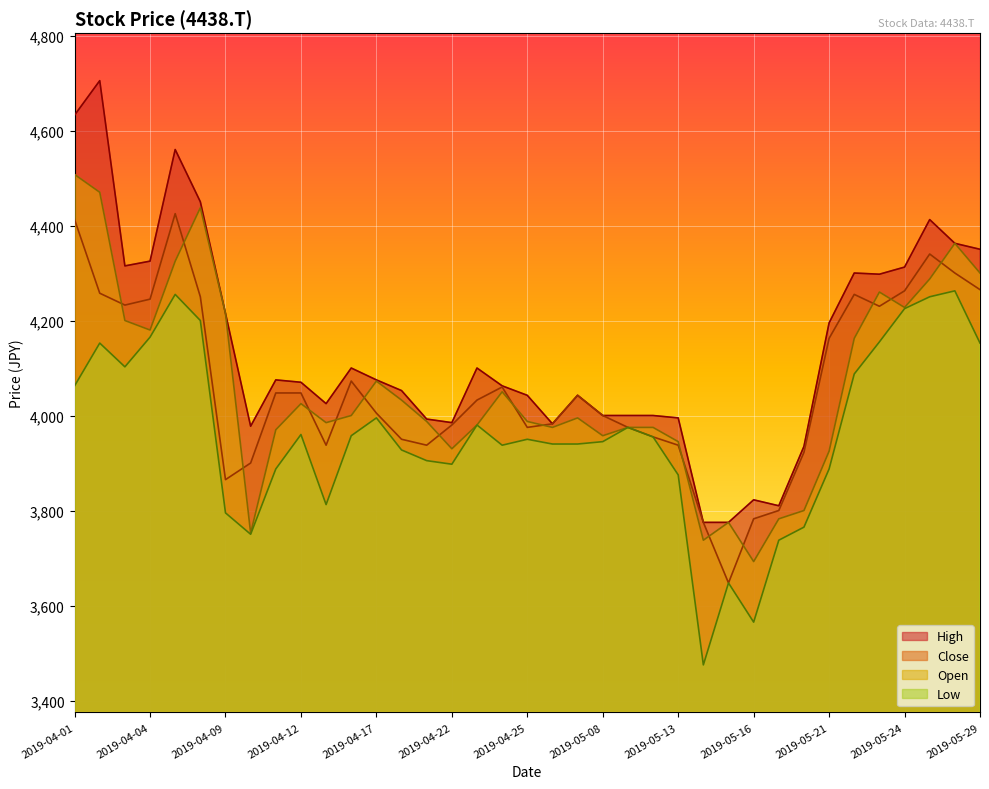

How many values in the Low series are below 3950?

18